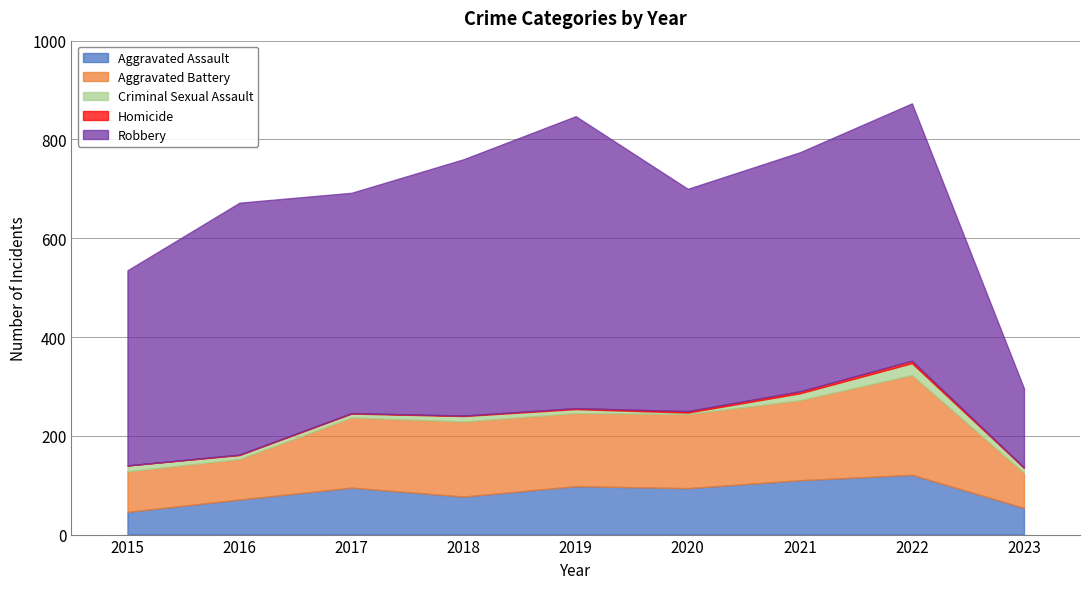

At 2016, list the series in order from largest to smallest.

Robbery, Aggravated Battery, Aggravated Assault, Criminal Sexual Assault, Homicide